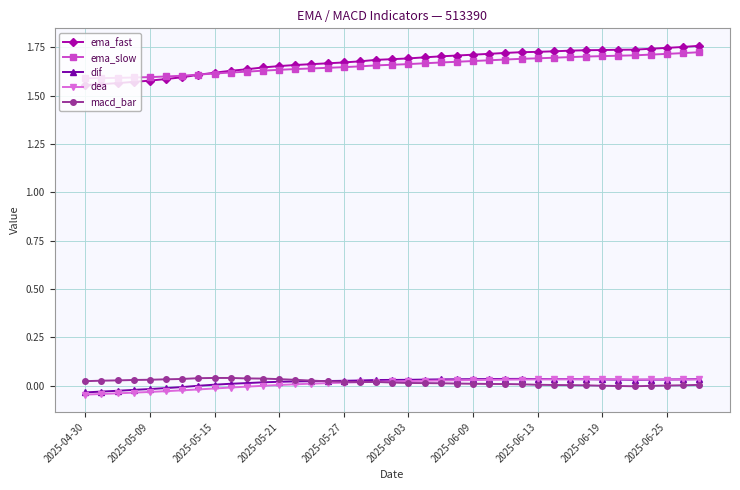

True or false: macd_bar has more than 0 points higher than both neighbors.

True